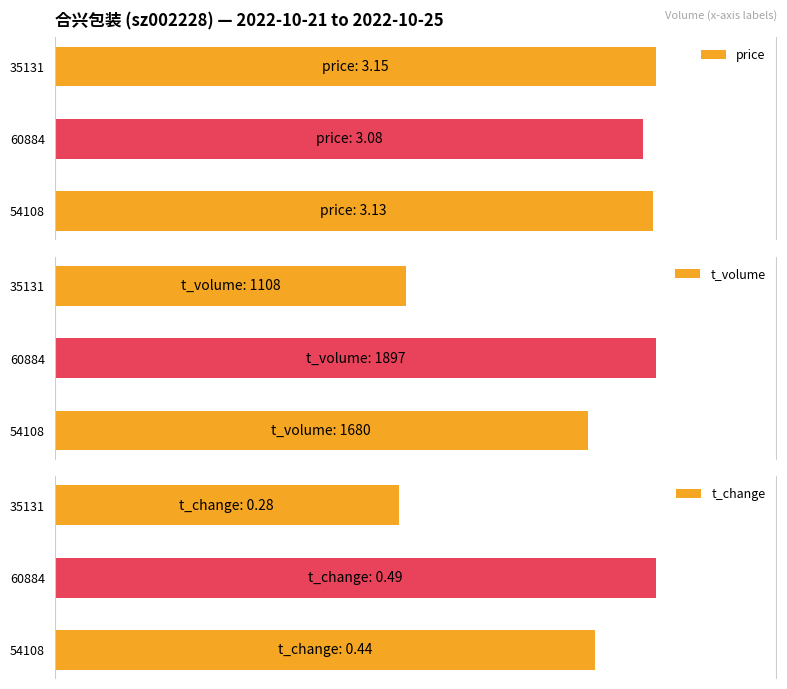

Is it true that t_change equals 34.3 at 35131?

False